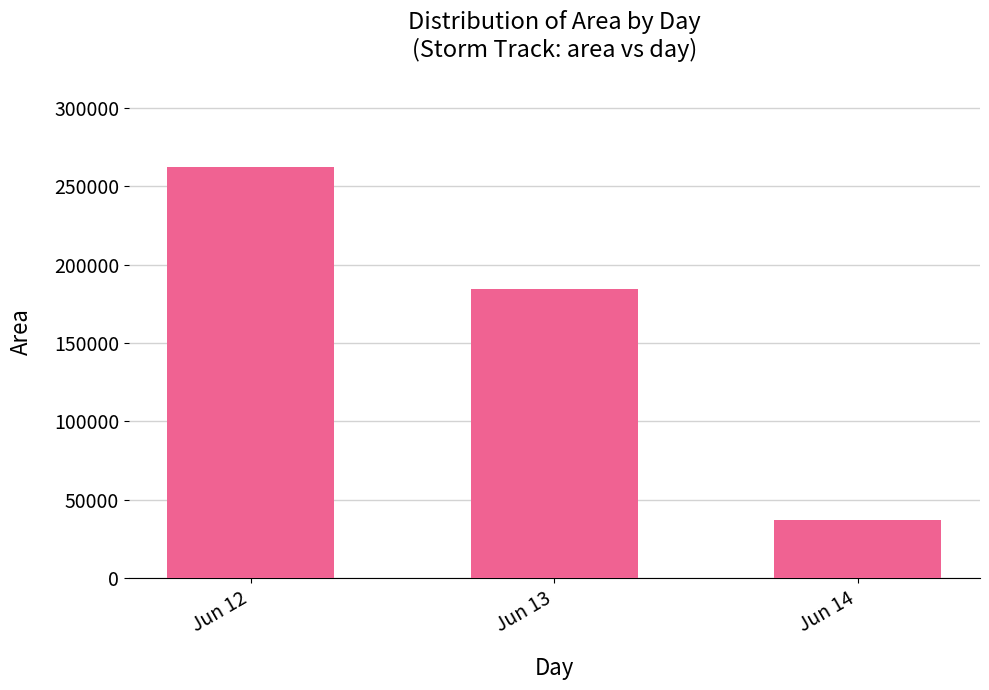

How many series are shown in this chart?

1